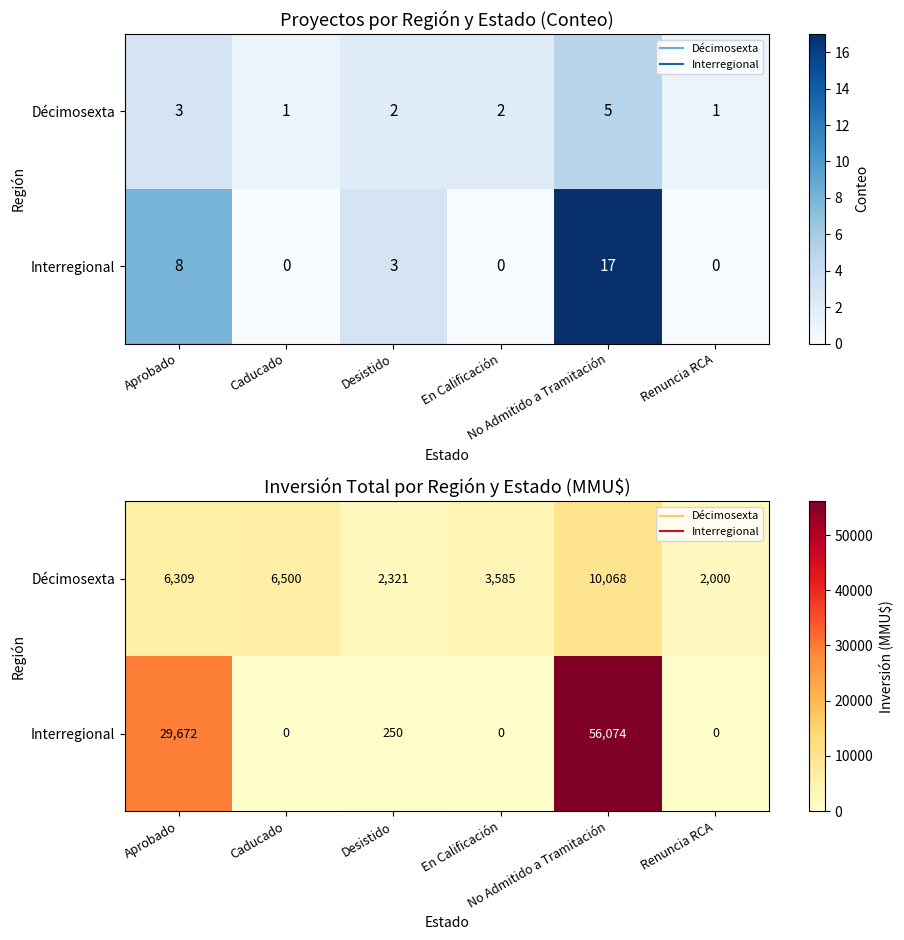

What is the difference between the maximum and minimum values in the Décimosexta series?

8068